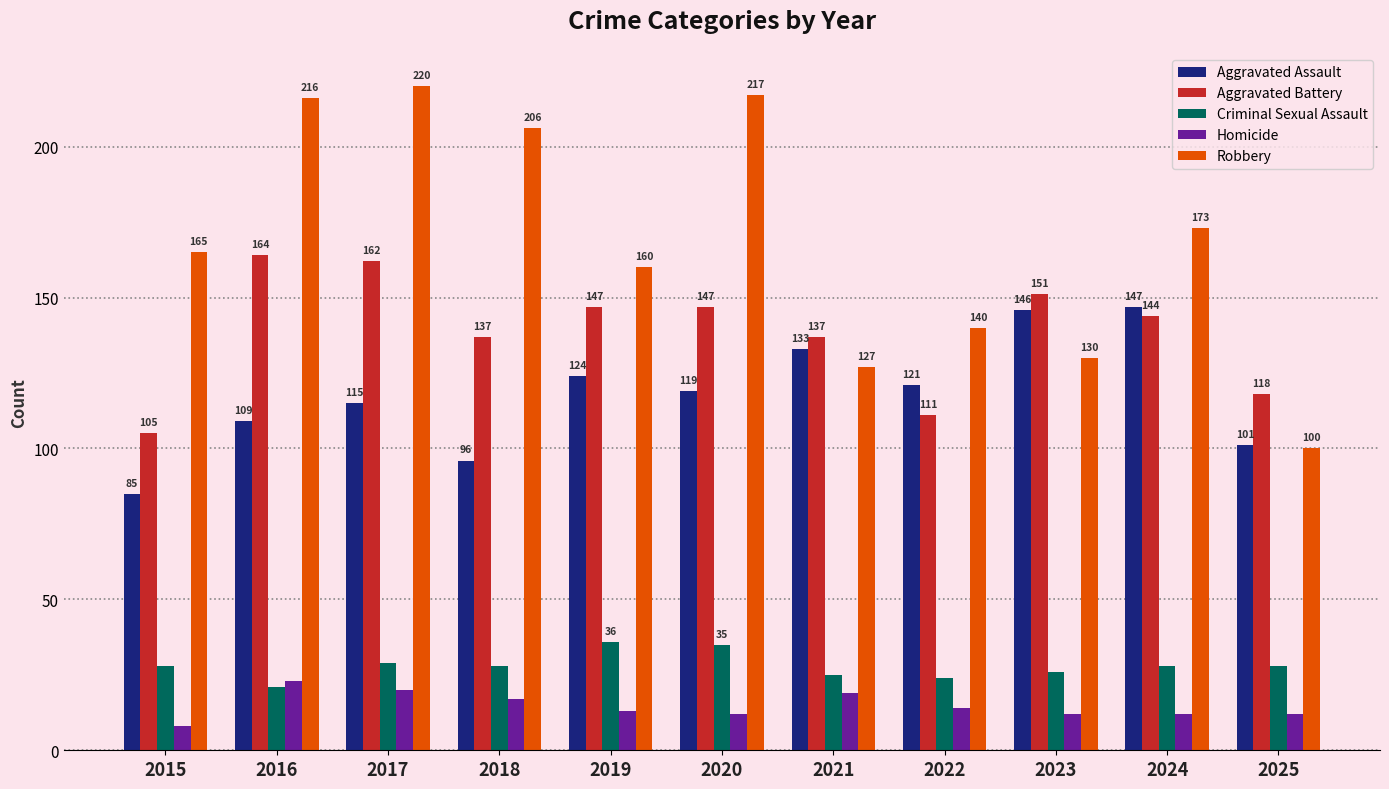

What is the value of the Aggravated Assault bar at the 5th from the left?

124